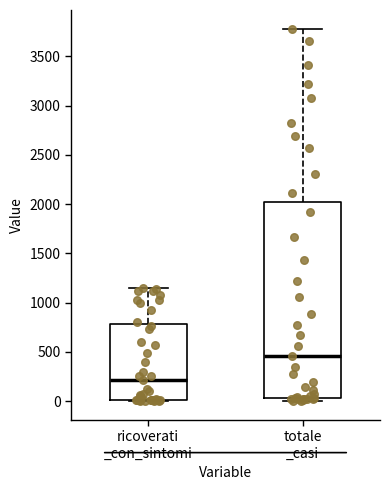

Which box has the lowest median line?

ricoverati _con_sintomi